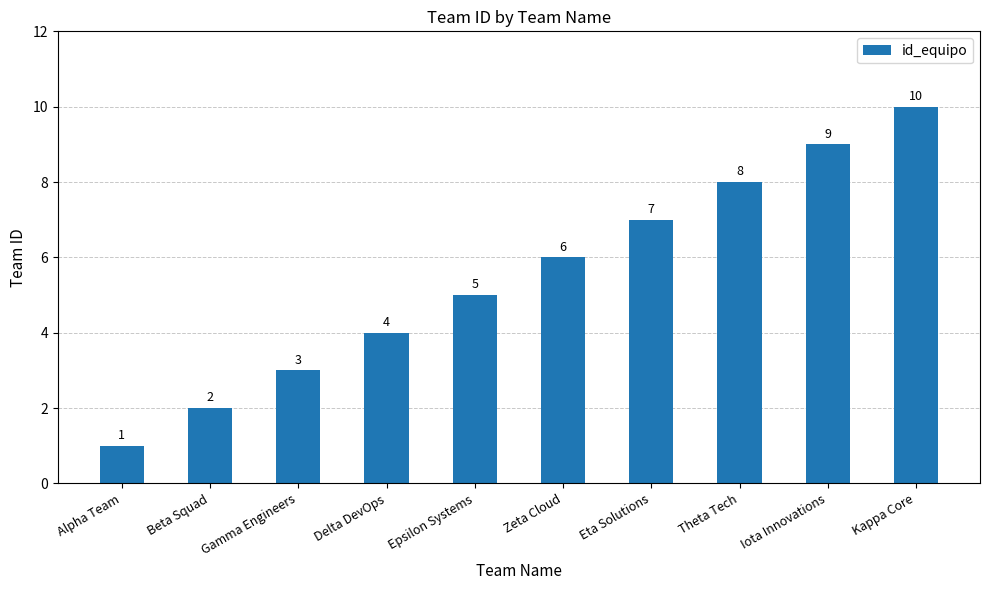

Reading right to left, transcribe all the data shown in this chart.

10	9	8	7	6	5	4	3	2	1